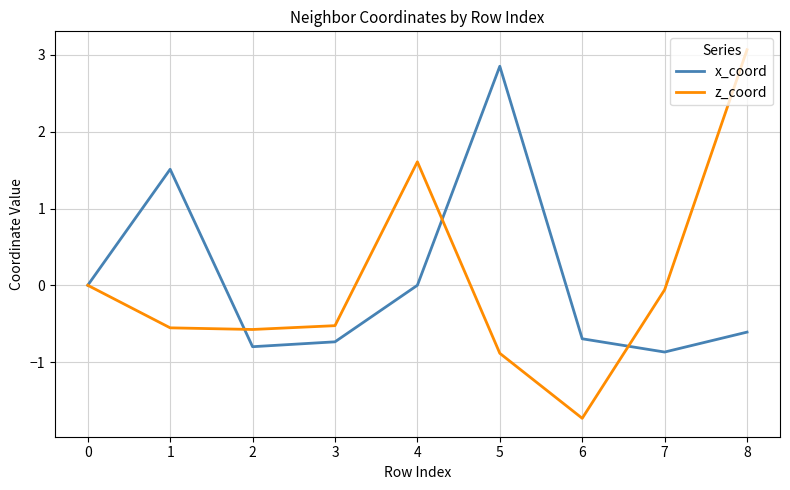

The x_coord series shows -1.1 at 3. True or false?

False